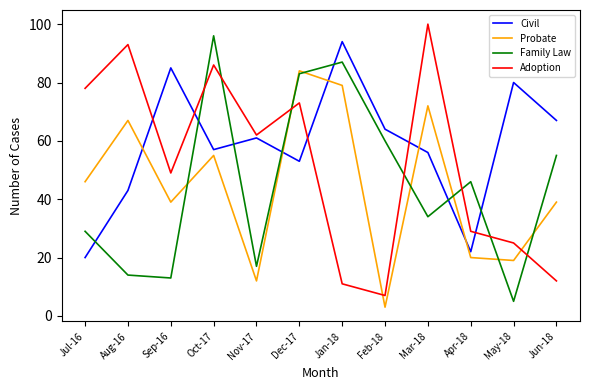

What position from the right is Oct-17?

9